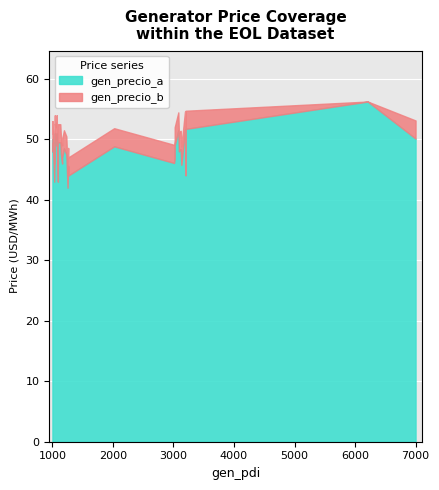

What is the greatest value displayed?

56.2